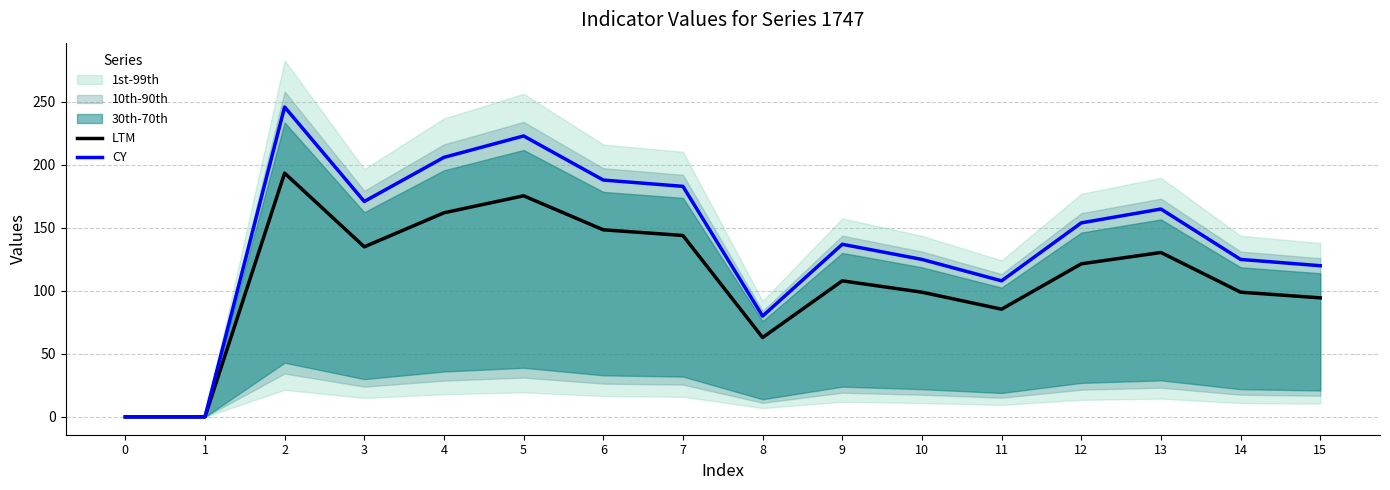

True or false: LTM and CY intersect in this chart.

False